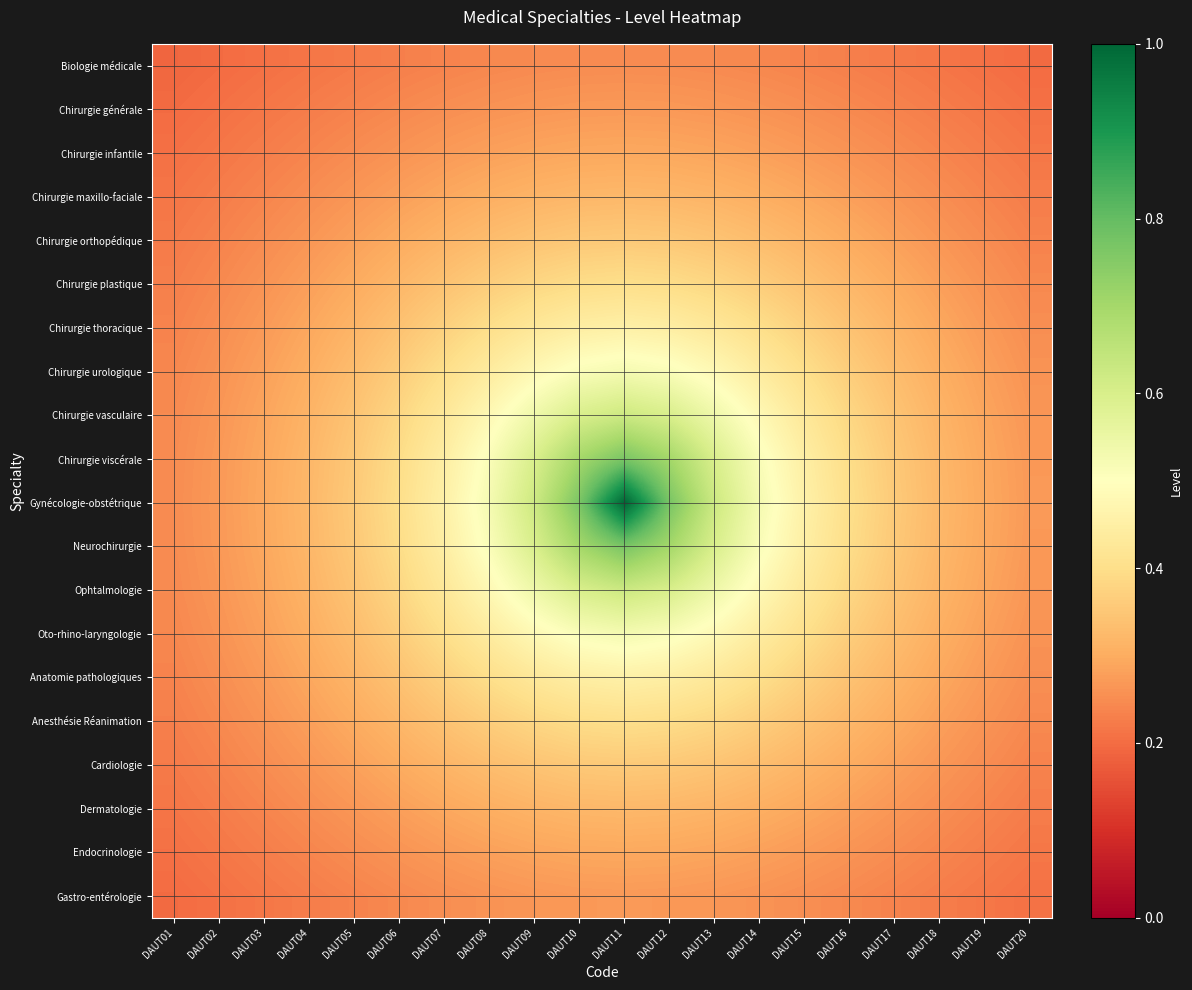

Between DAUT07 and DAUT16, which is larger?

DAUT07